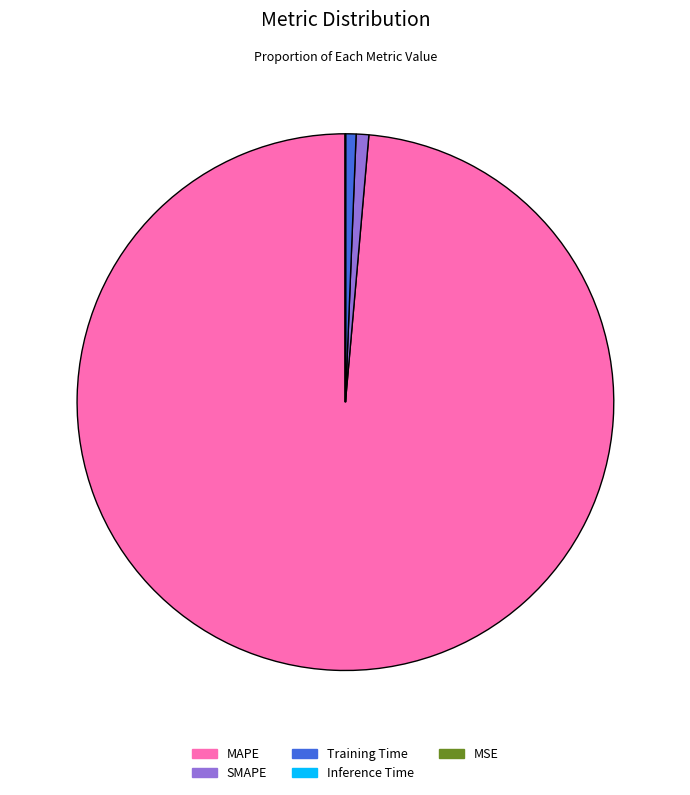

Combined, do SMAPE and MAPE account for over 50%?

Yes